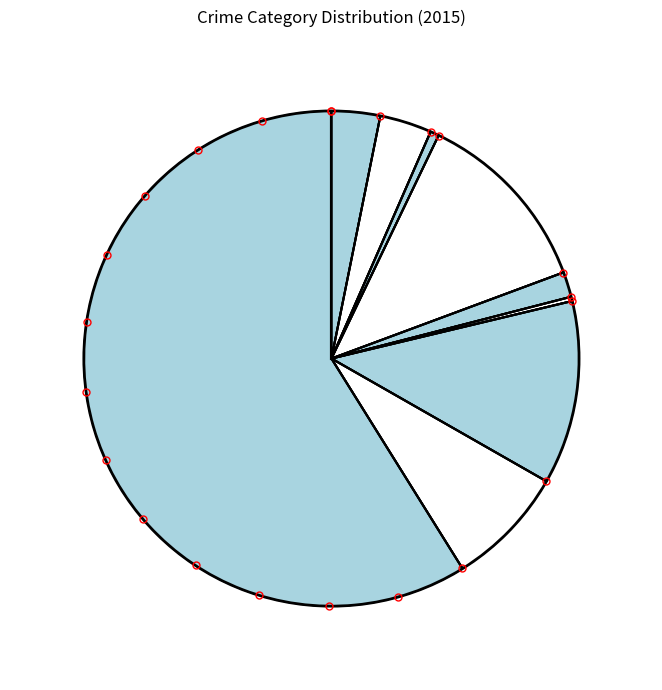

Does Criminal Sexual Assault represent more than half of the total?

No